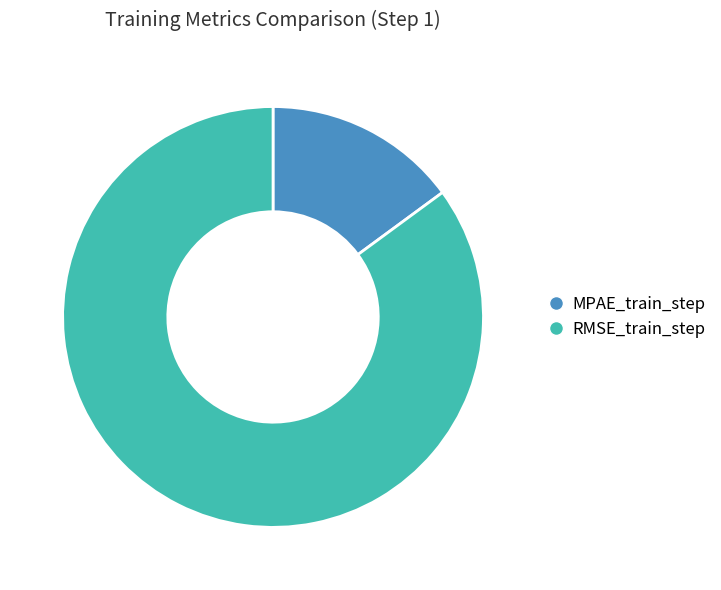

What is the majority slice?

RMSE_train_step